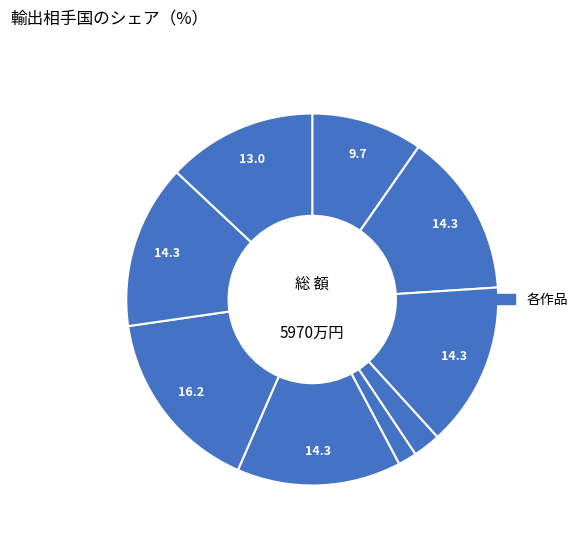

How many slices are in this pie chart?

9